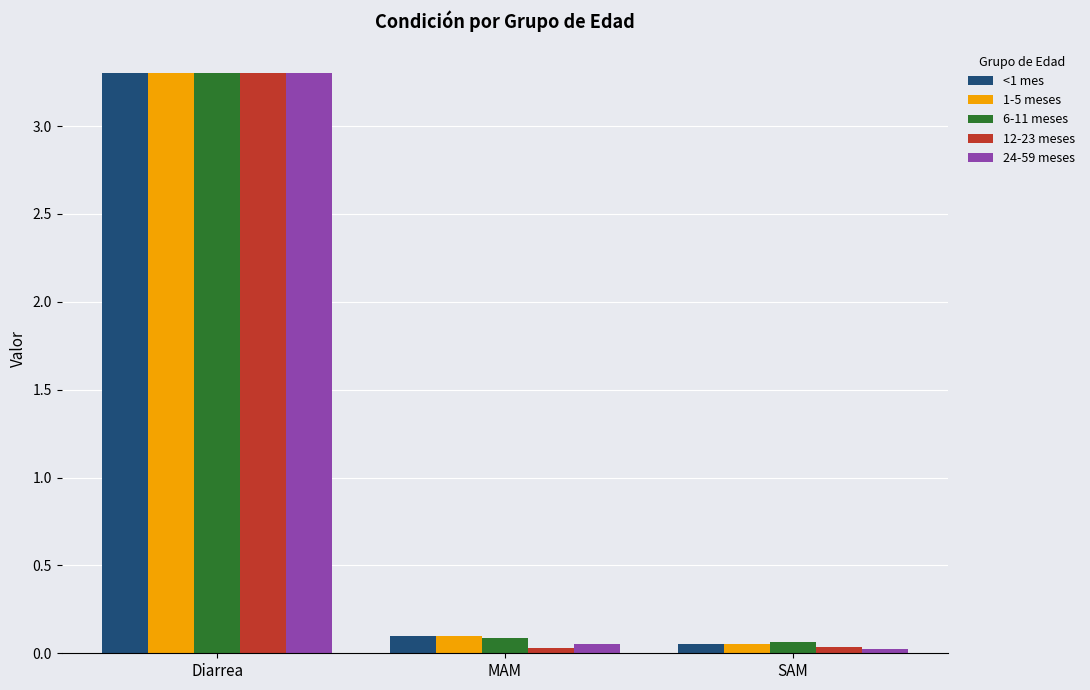

How many series are shown in this chart?

5